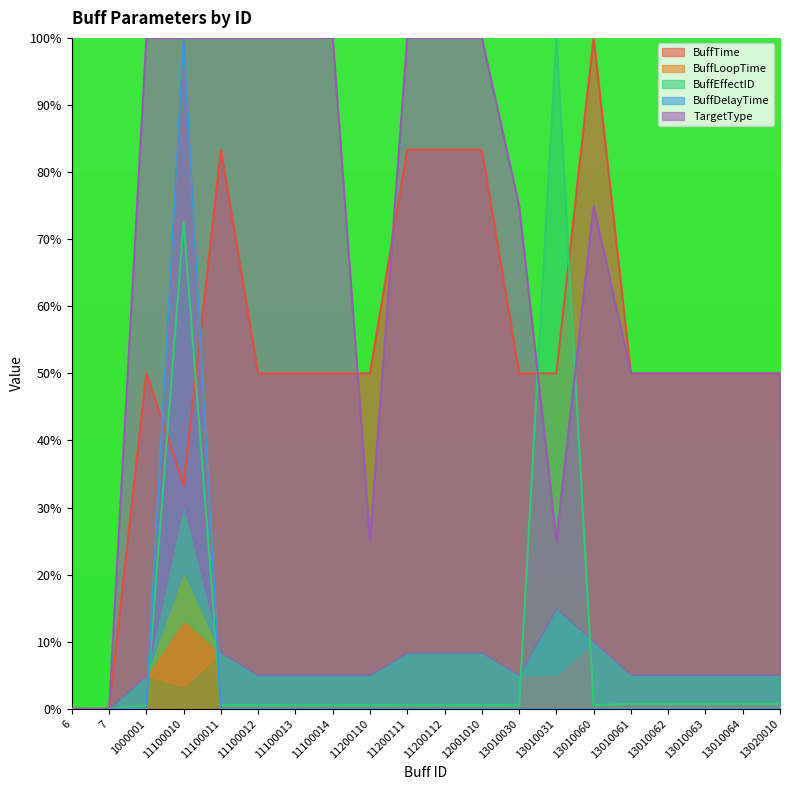

True or false: BuffEffectID and TargetType intersect in this chart.

True